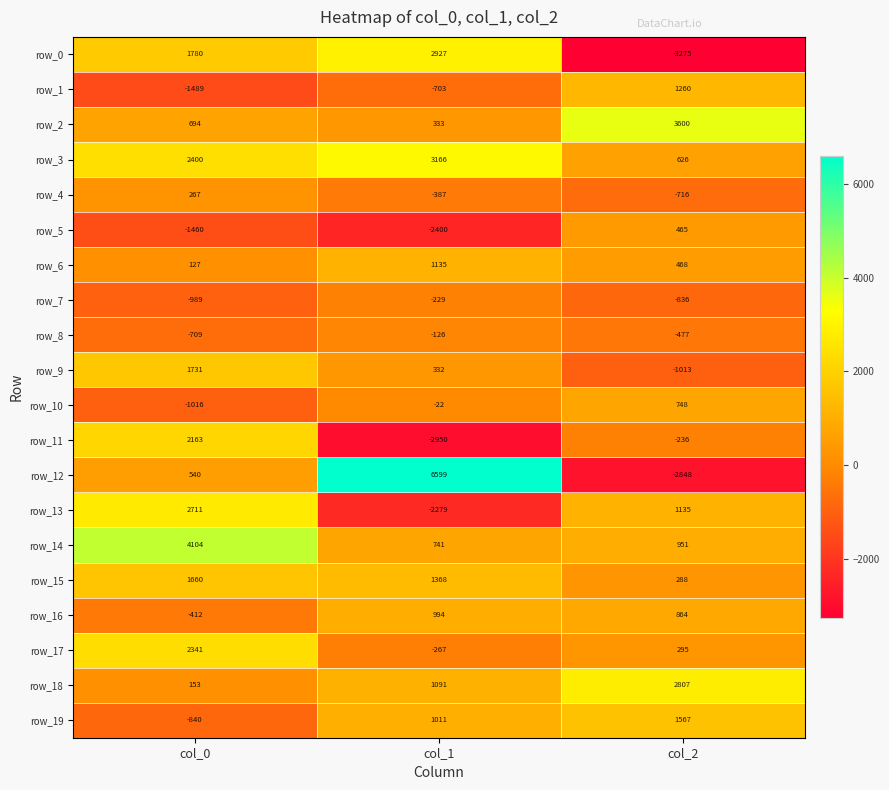

At which category is the sum across all series the highest?

col_0